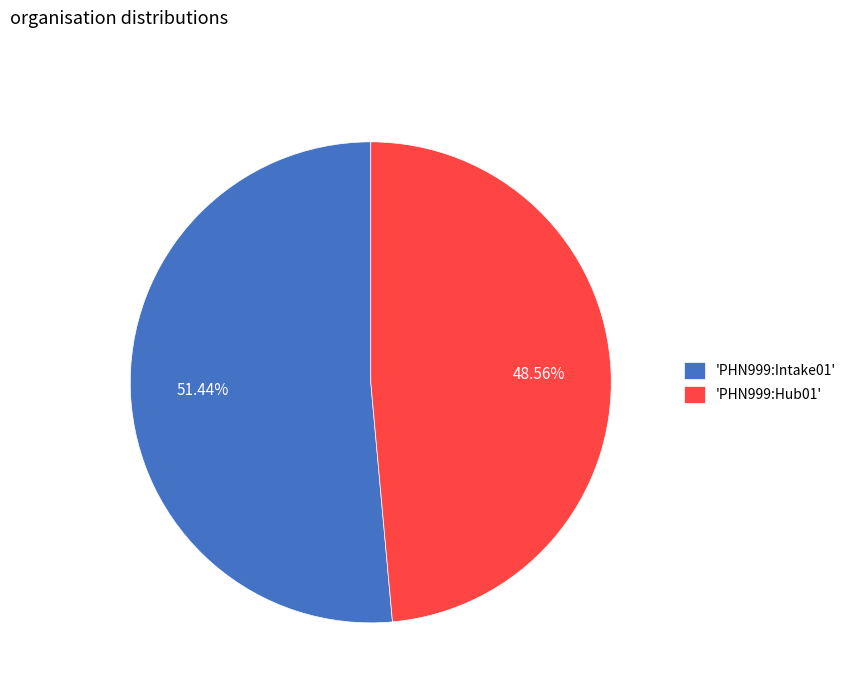

Approximately how many times larger is the value at 'PHN999:Intake01' compared to 'PHN999:Hub01'?

1.1